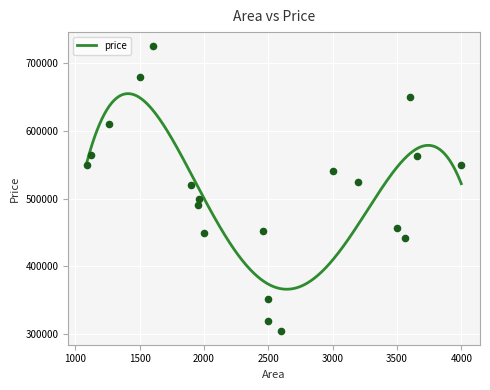

What is the change in value from 1500 to 1963?

-180000